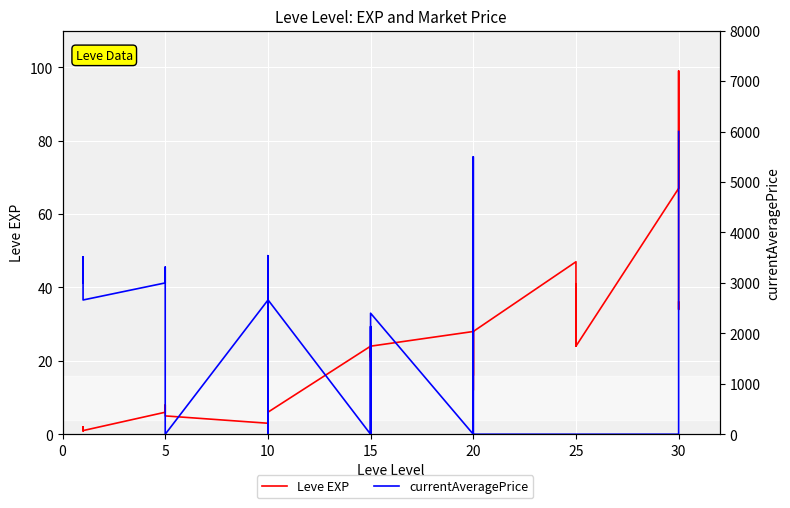

How many interior local valleys does the currentAveragePrice series have?

3